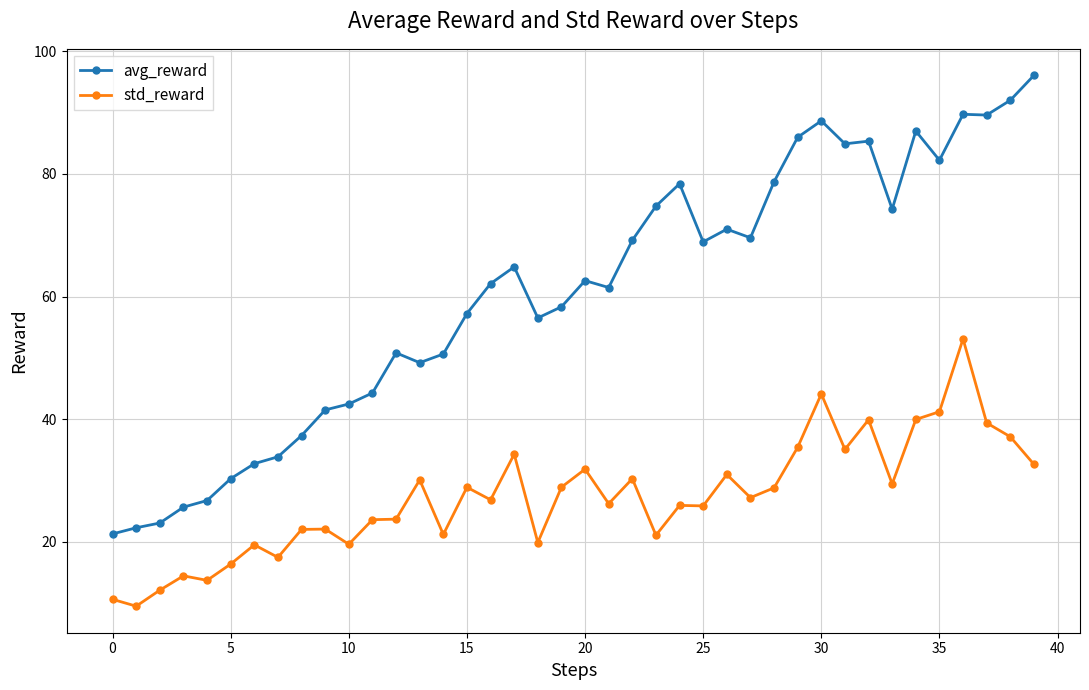

How many lines are shown in the chart?

2